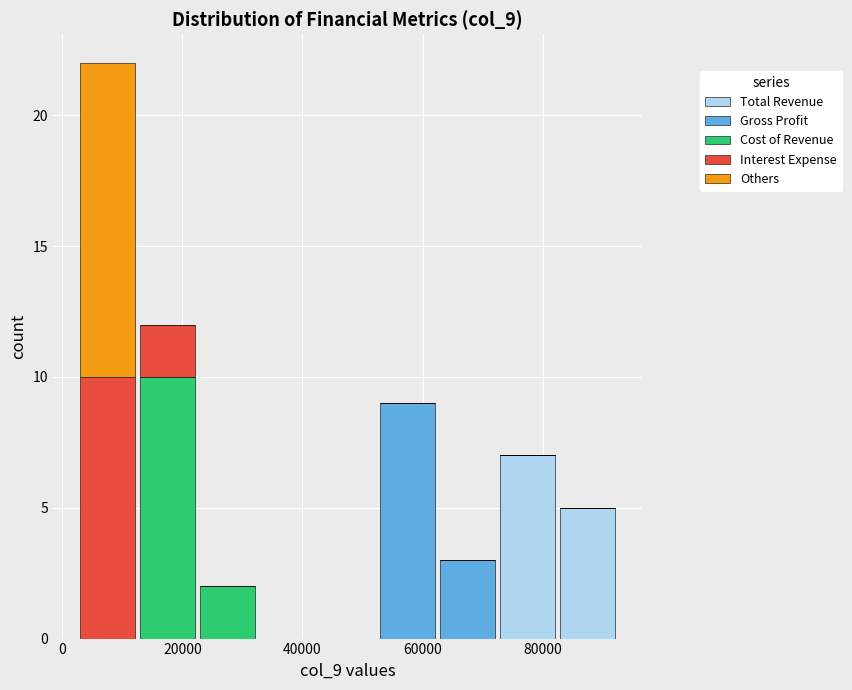

Reading left to right, list every stacked bar in this chart as the range it spans on the x-axis followed by its total height. Neither the bar edges nor the heights are printed on the chart, so give them approximately, as read against the axes.

2500 to 12500: 22
12500 to 22500: 12
22500 to 32500: 2
32500 to 42500: 0
42500 to 52500: 0
52500 to 62500: 9
62500 to 72500: 3
72500 to 82500: 7
82500 to 92500: 5